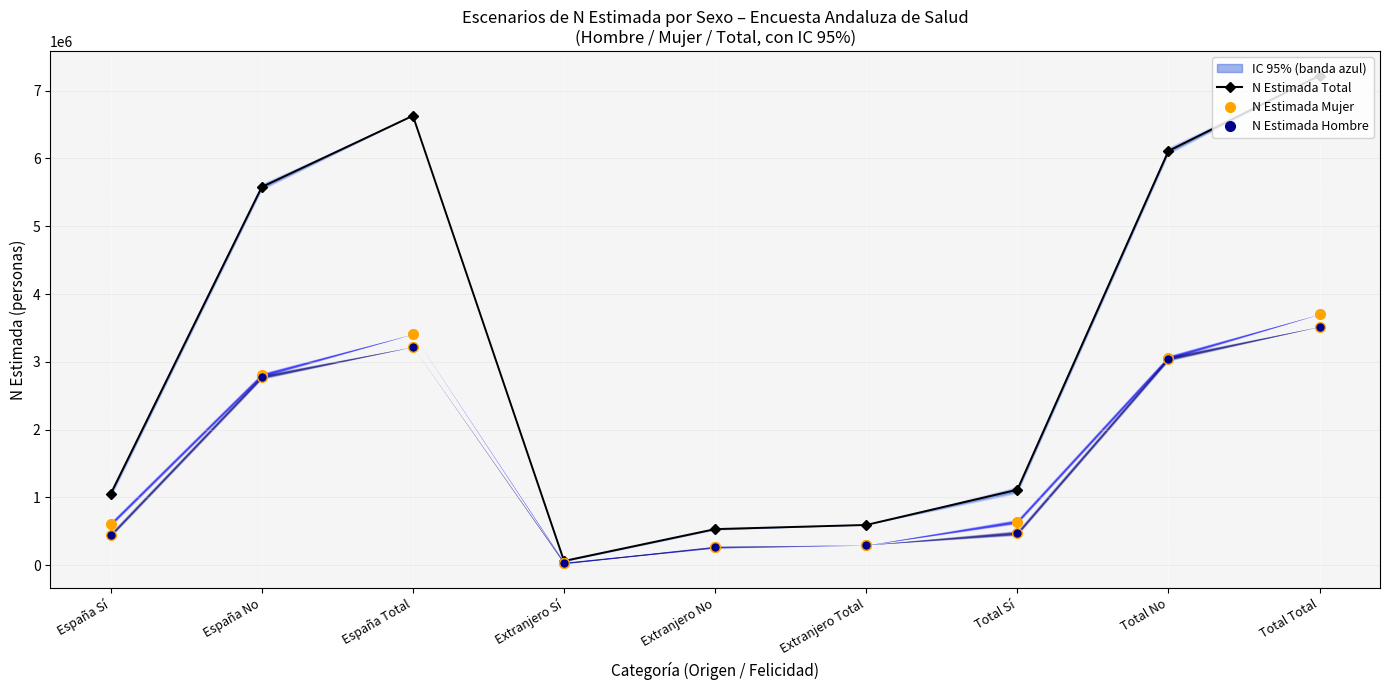

What are all the series names shown in the legend?

N Estimada Total, N Estimada Mujer, N Estimada Hombre